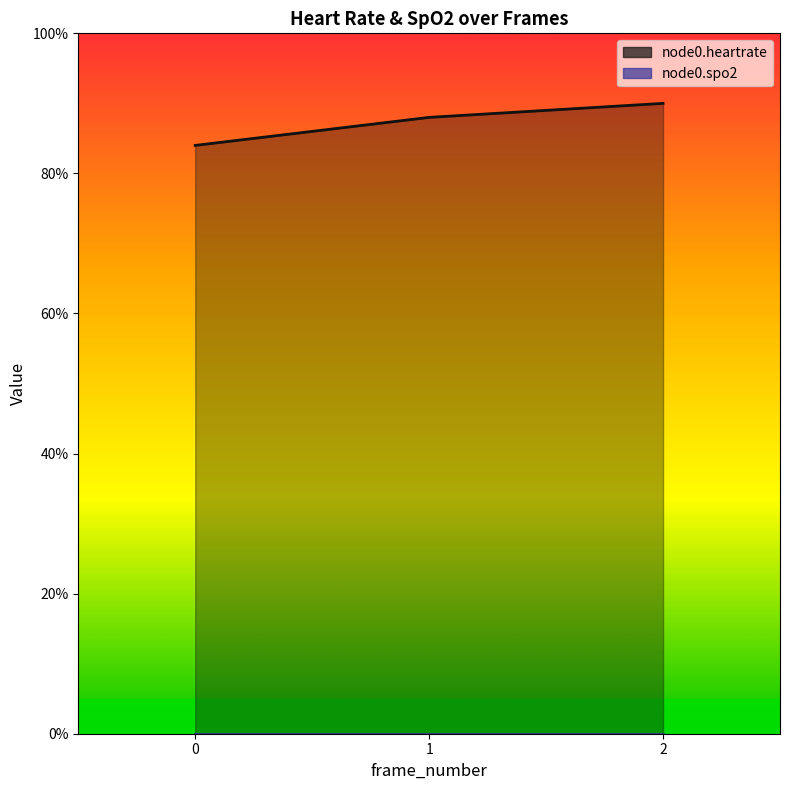

Reading left to right, transcribe all the data shown in this chart.

0=84	1=88	2=90